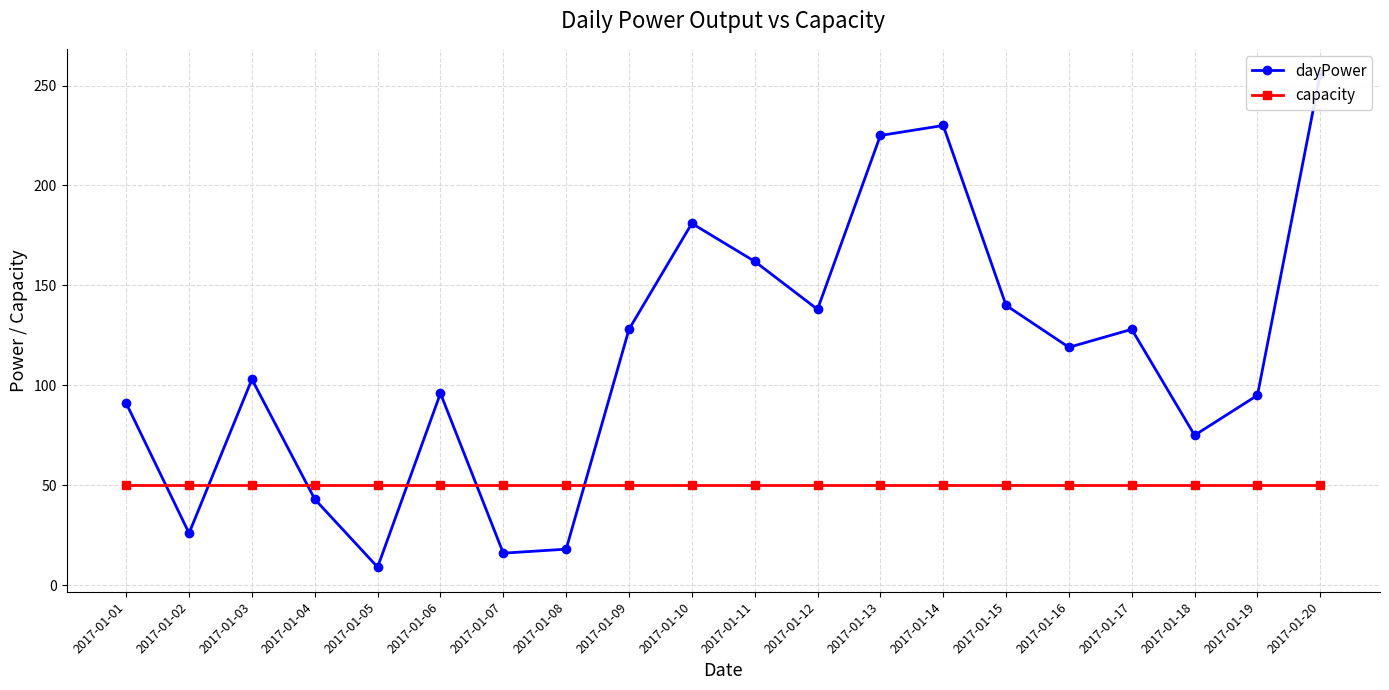

Is this an area chart (filled region under the line)?

No